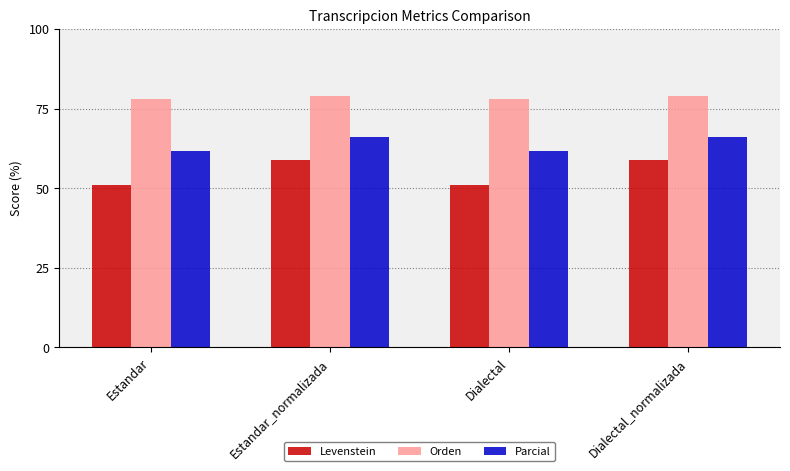

What is the lowest value of the Parcial series?

61.5